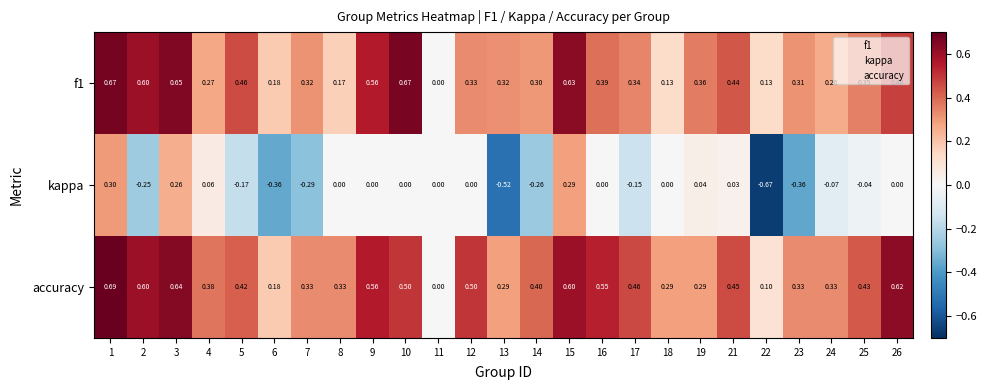

Which series changed the most between 1 and 13?

kappa